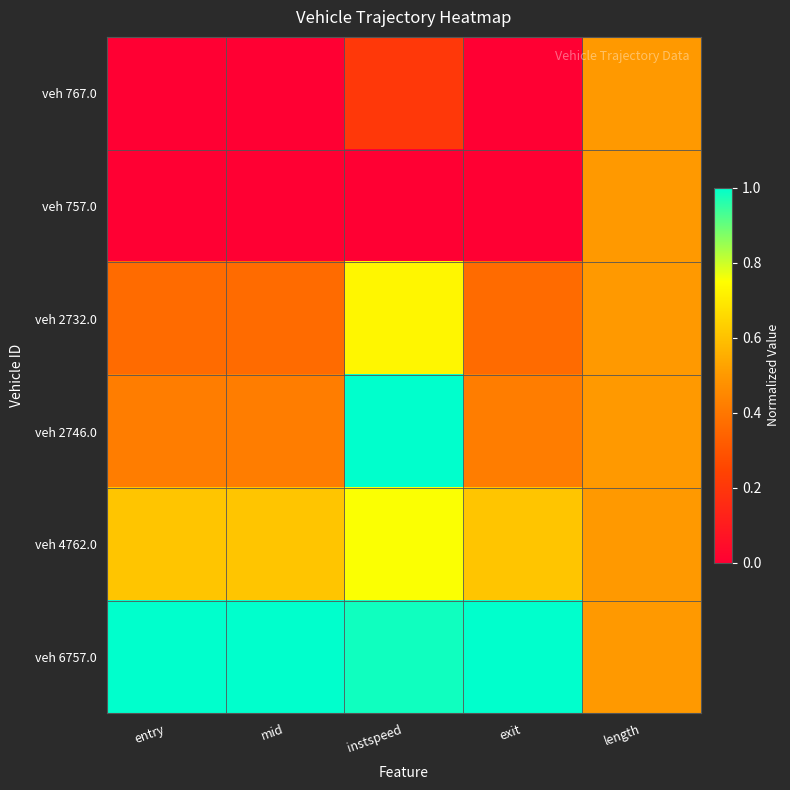

What is the spread (max minus min) of values at mid?

1.0